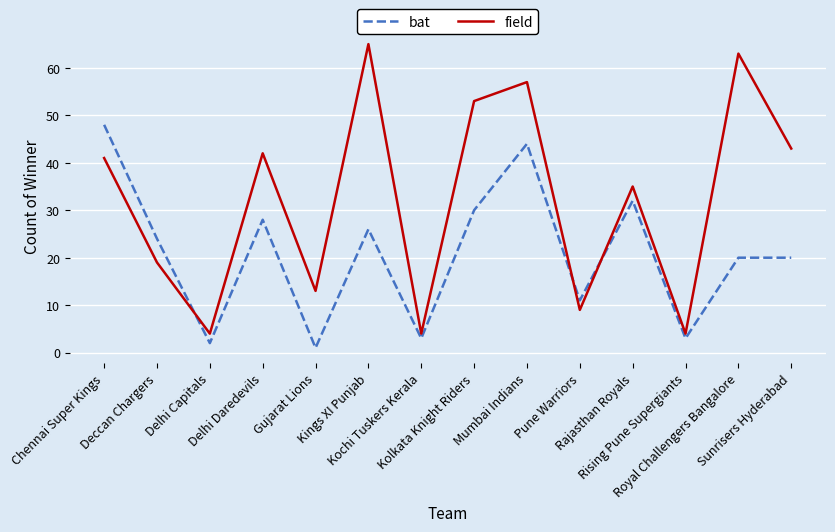

What is the maximum value shown in the chart?

65